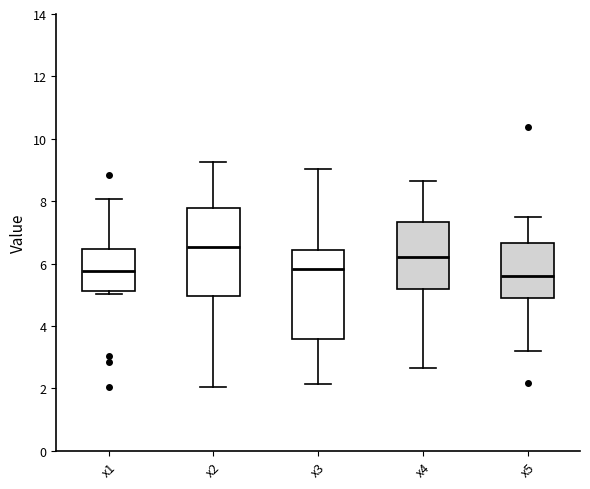

Where does the lower whisker of the box for x4 end on the y-axis? The values are not printed on the chart, so give them approximately, as read against the axis.

2.6